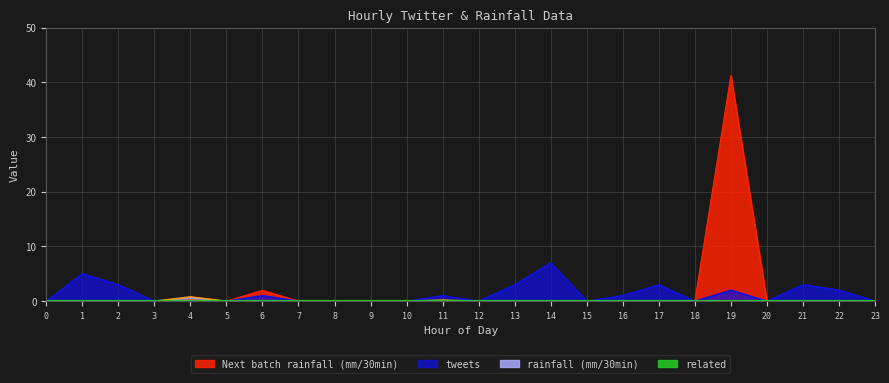

What is the highest value of the tweets series?

7.0